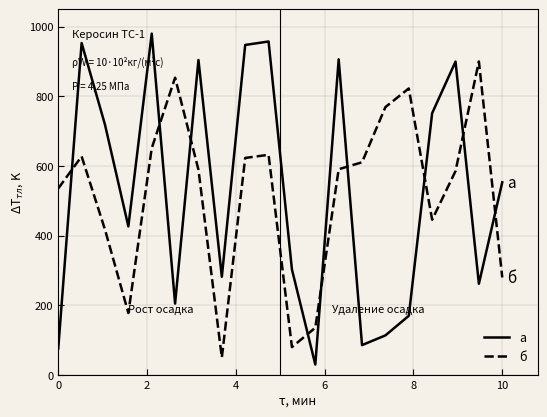

What is the difference between the maximum and minimum values in the б series?

850.0